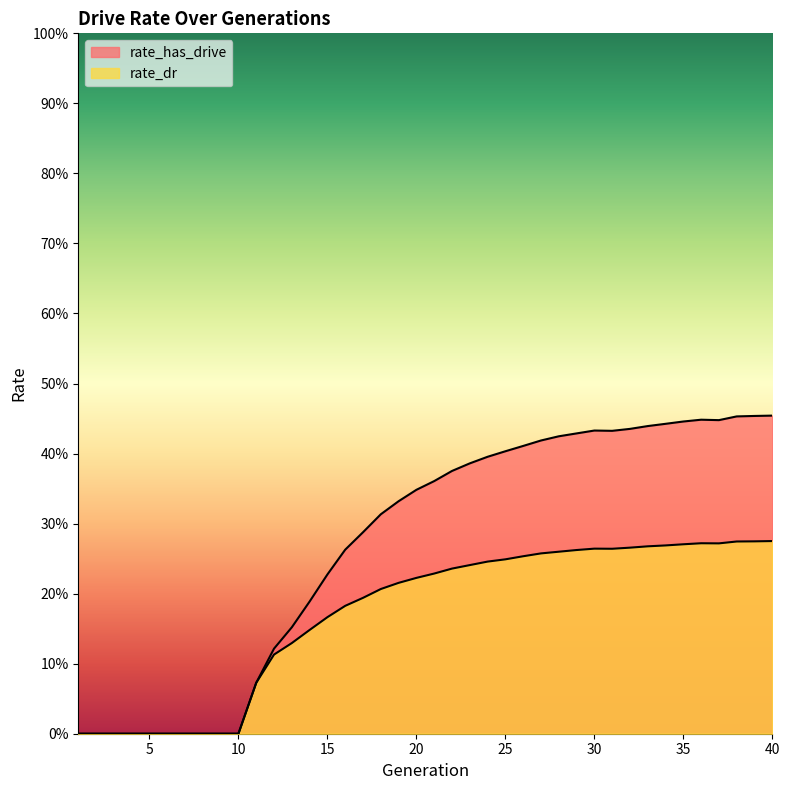

At which category is the sum across all series the highest?

40